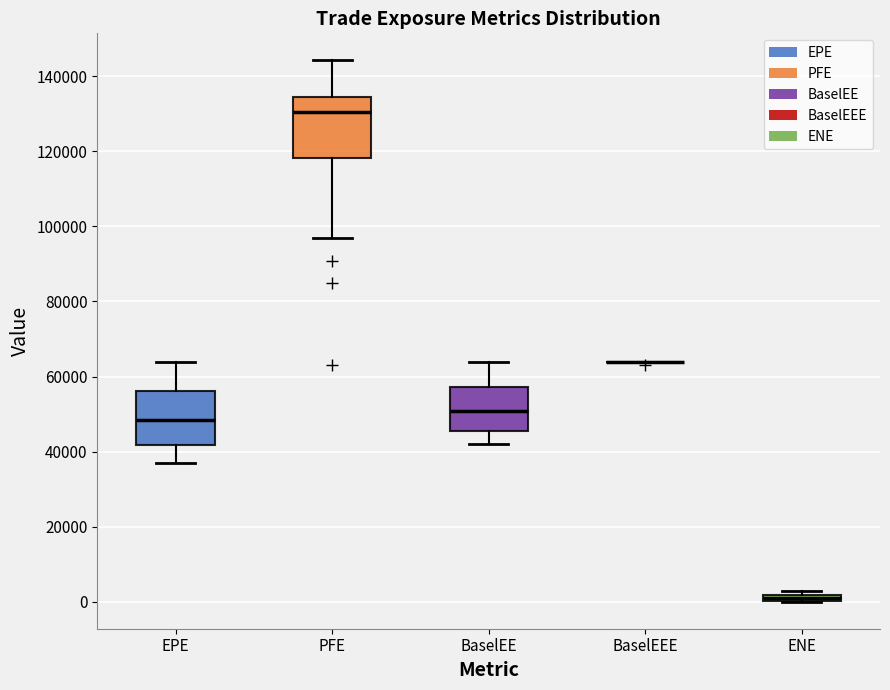

Where does the median line of the box for PFE sit on the y-axis? The values are not printed on the chart, so give them approximately, as read against the axis.

130000